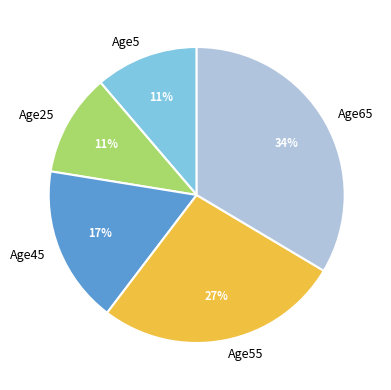

To the nearest percent, what portion does Age45 represent?

17%